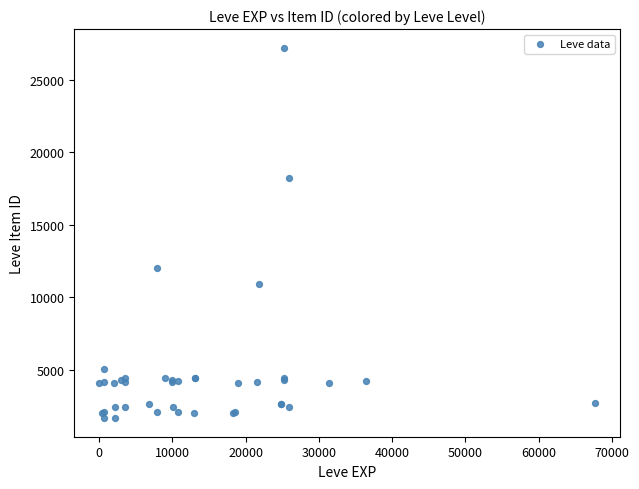

What Y value in the scatter plot is closest to 14448?

12018